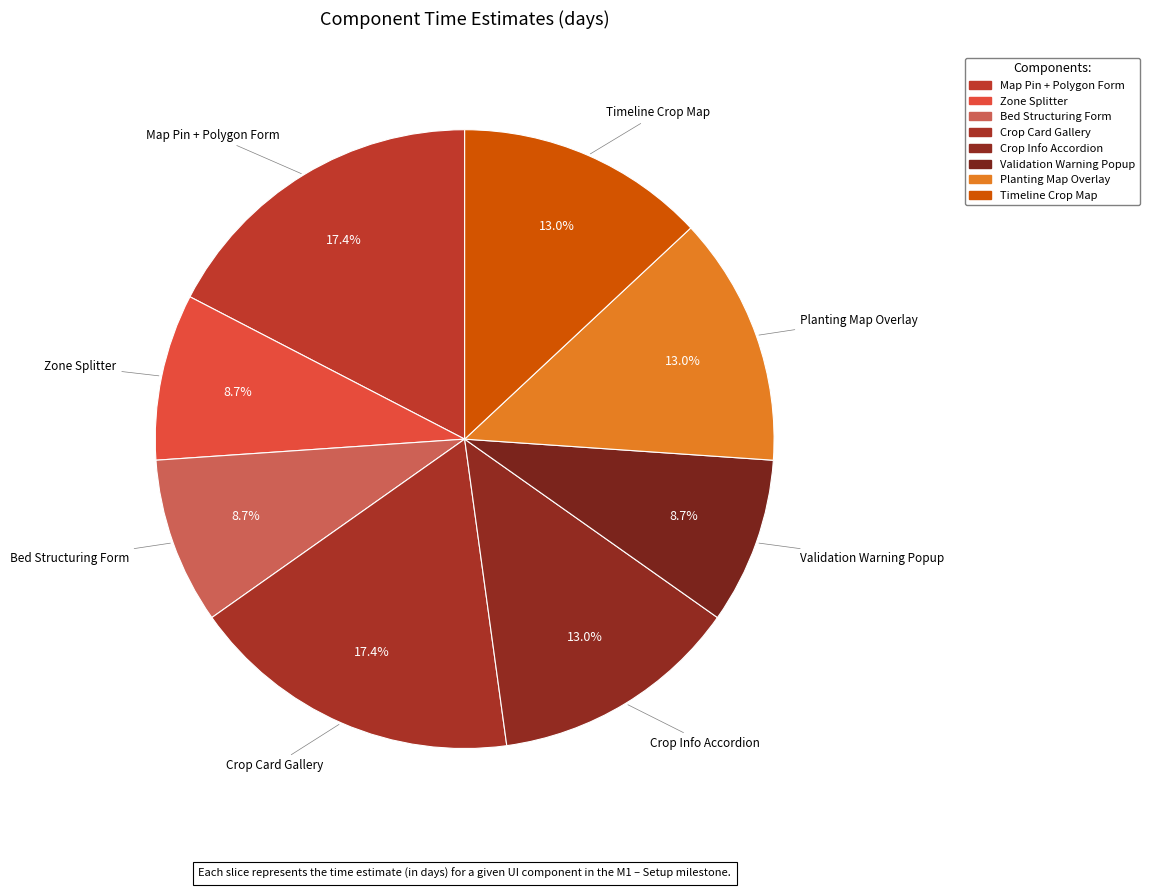

To the nearest percent, what is the average slice percentage?

12%